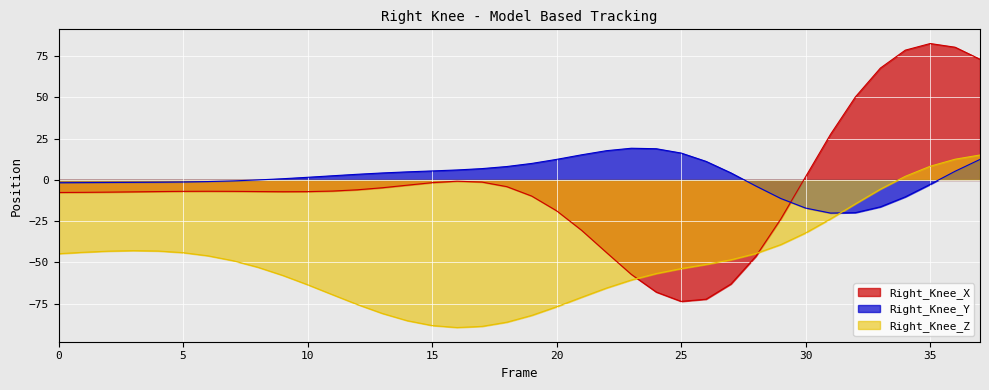

How many lines are shown in the chart?

3